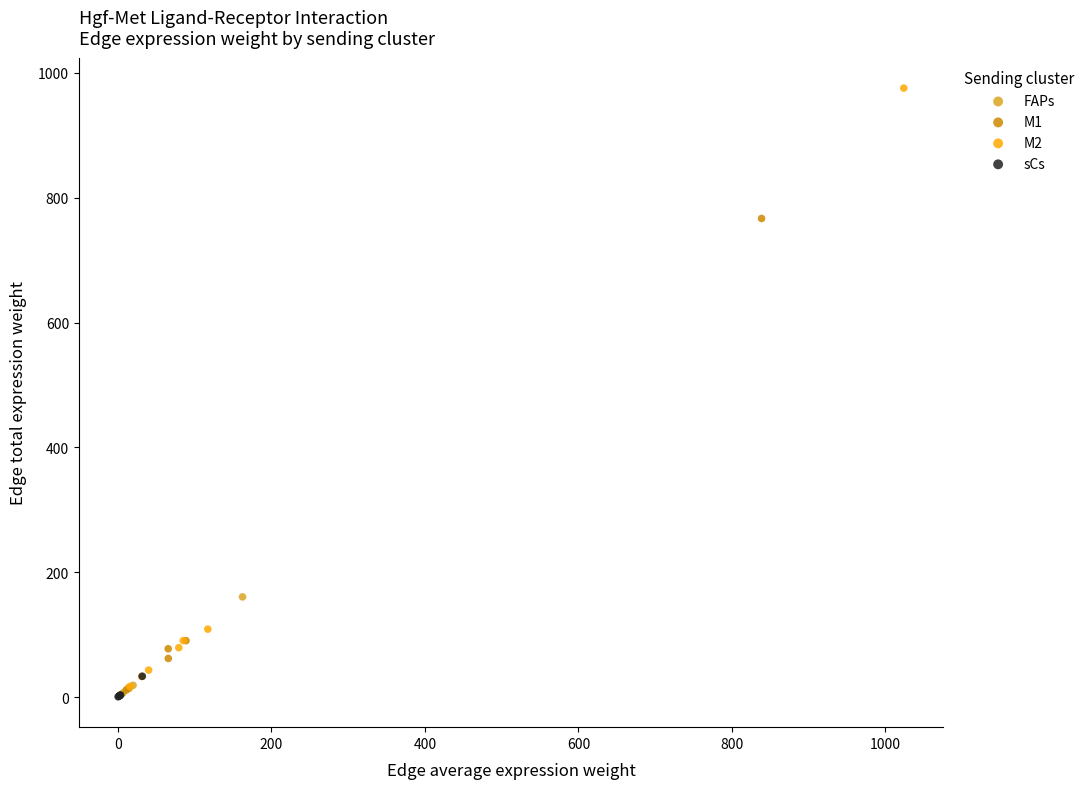

Which series has the largest Y range (max minus min)?

M2